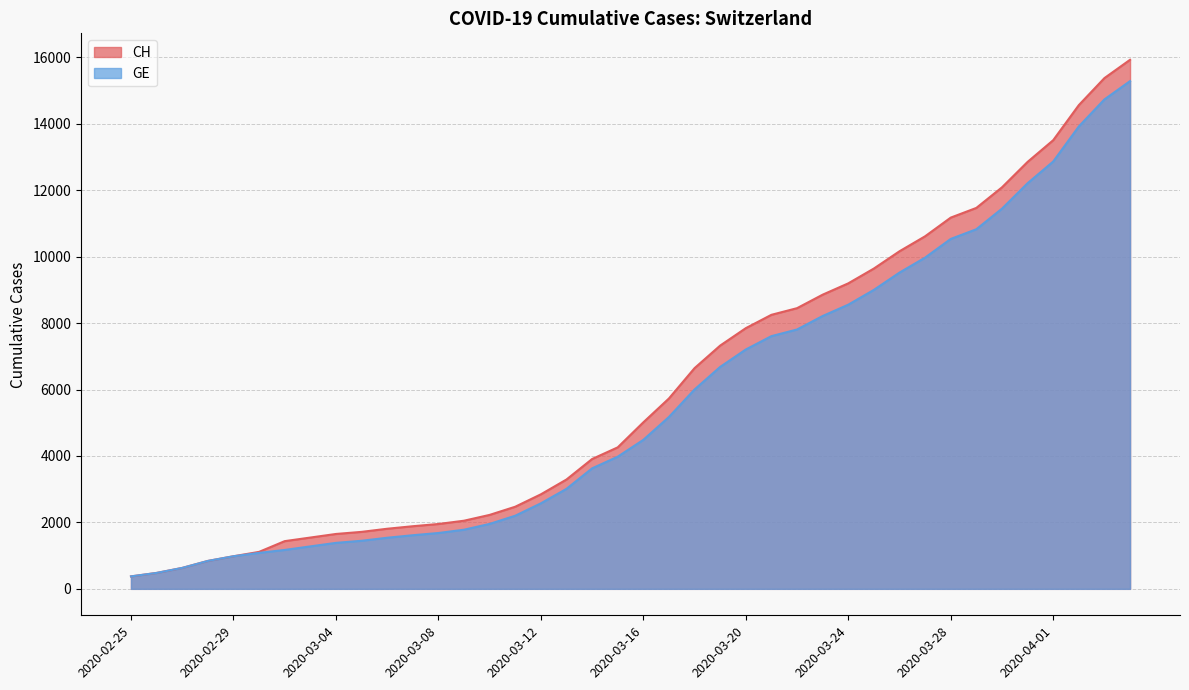

What is the average value of the CH series?

6053